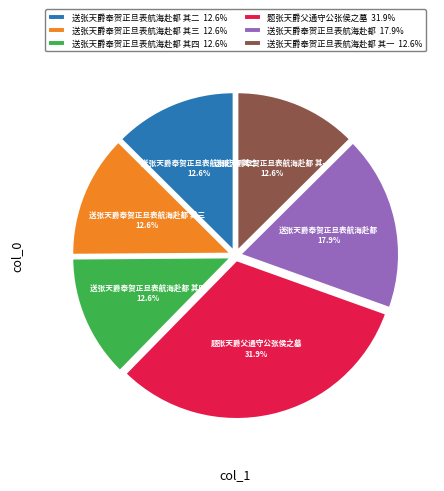

Is the sum of 送张天爵奉贺正旦表航海赴都 其一 12.6% and 送张天爵奉贺正旦表航海赴都 其四 12.6% greater than half?

No